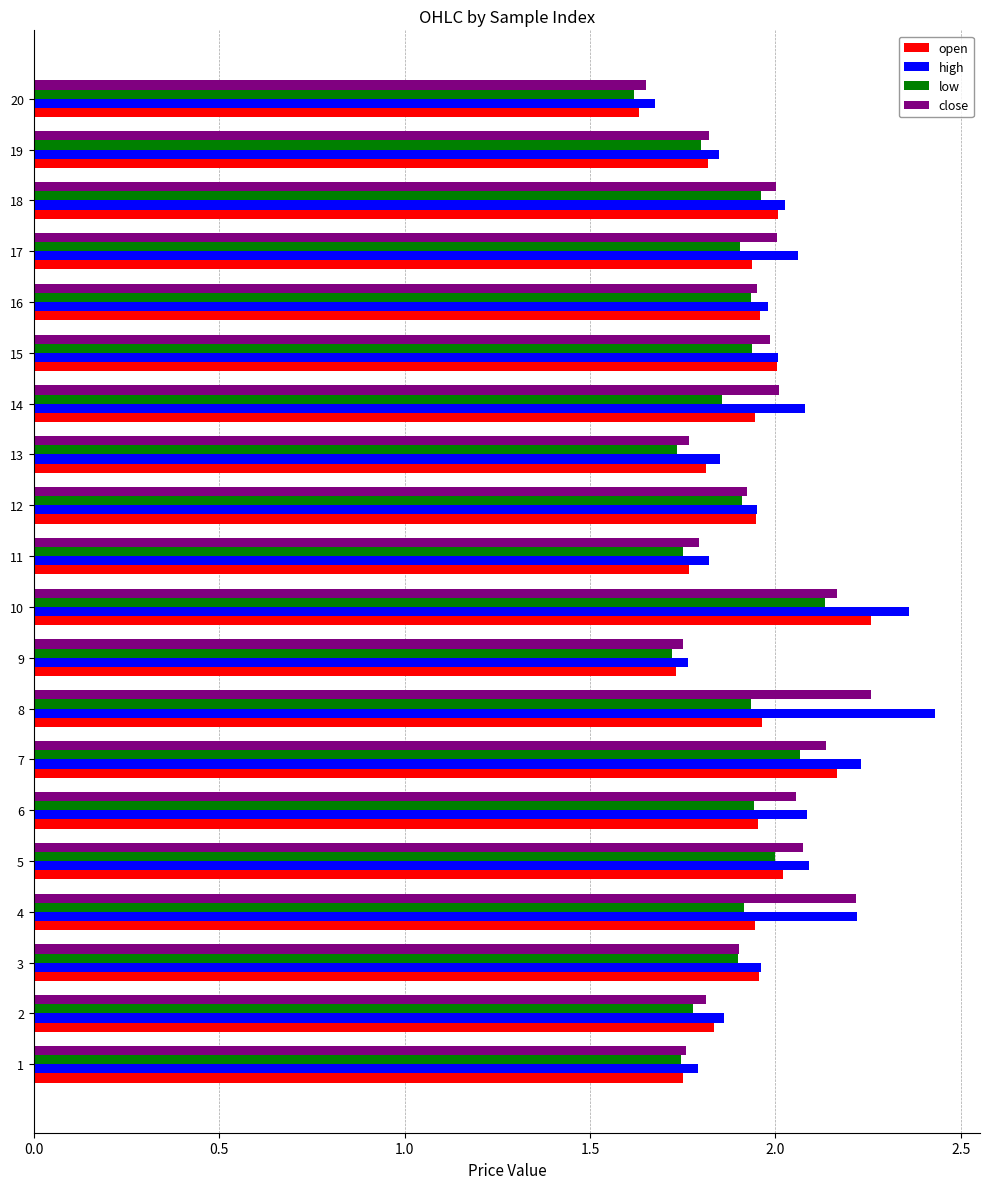

True or false: open has a value of 1.9 at 4.

True